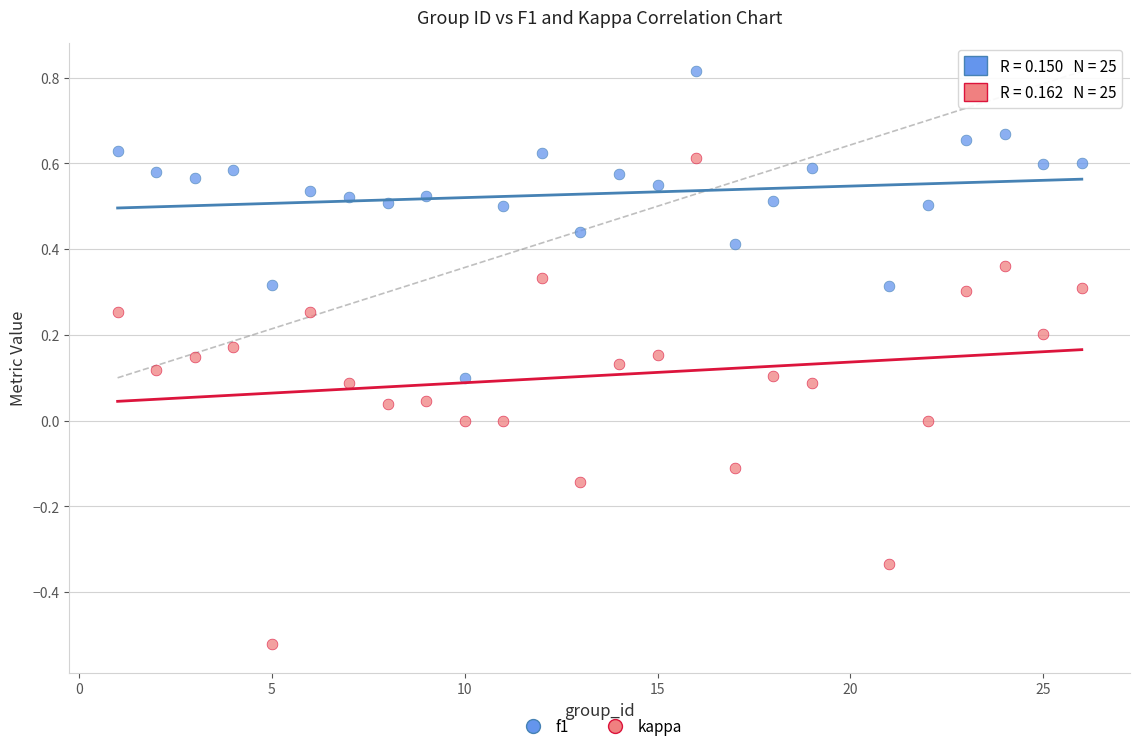

Across all data points, what is the range of Y values (max minus min)?

1.3